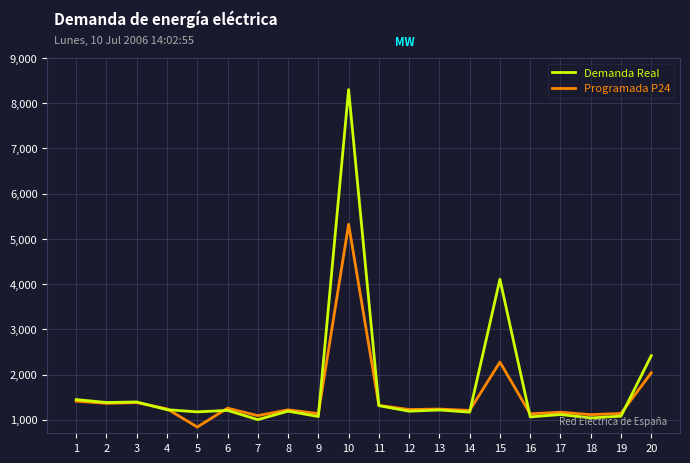

At which category is the sum across all series the highest?

10